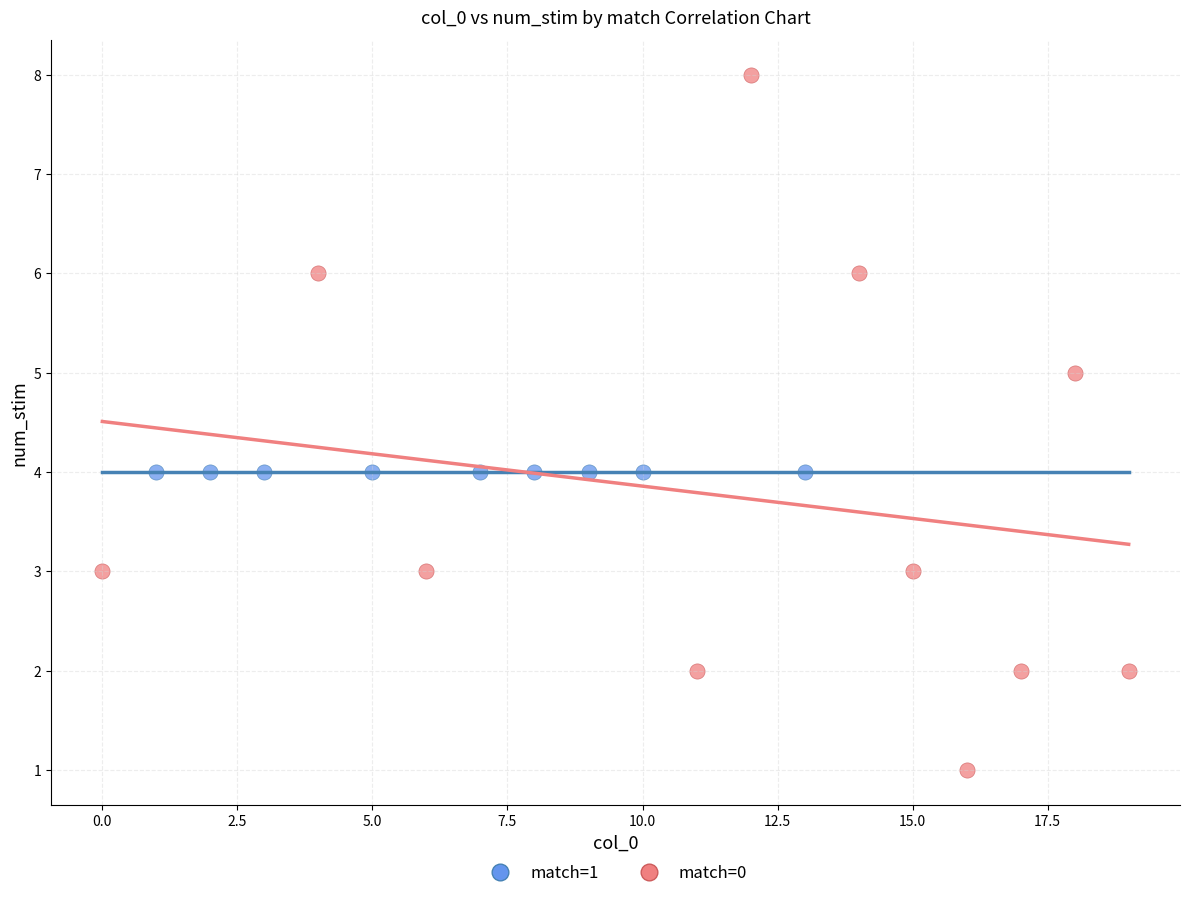

Which series contains the highest Y value?

match=0